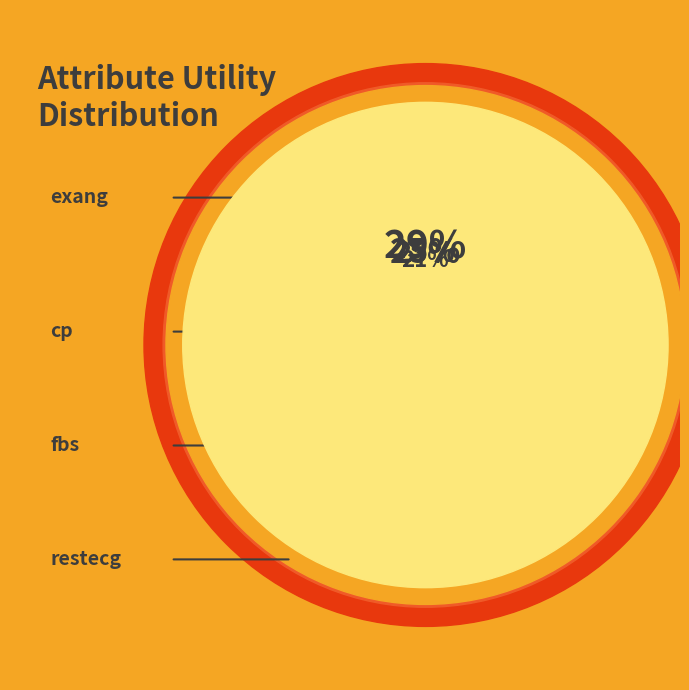

What is the total percentage of cp and exang?

54.0%